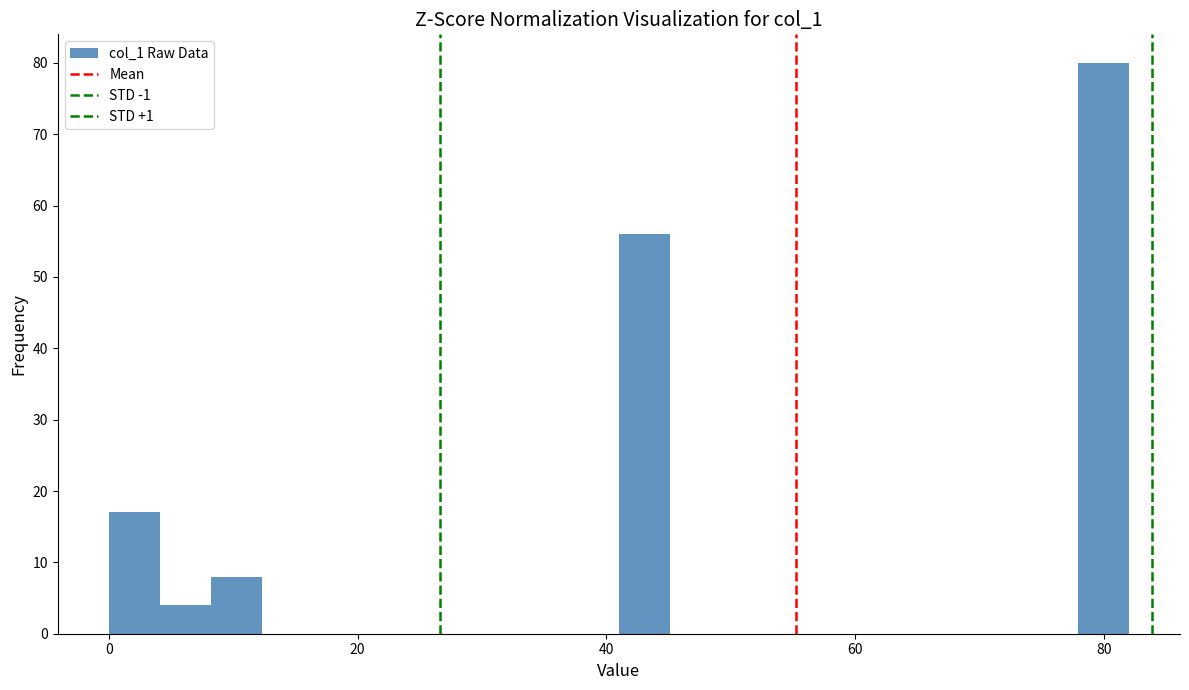

Read against the x-axis, roughly where is the centre of the tallest bar?

80